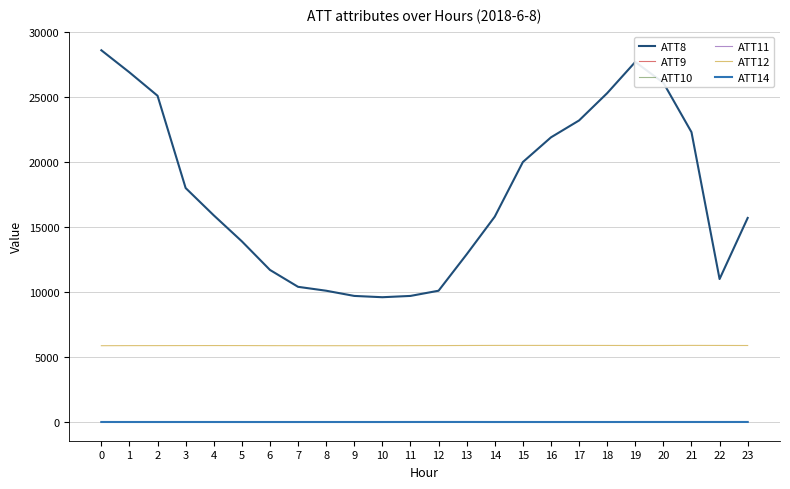

What are all the series names shown in the legend?

ATT8, ATT9, ATT10, ATT11, ATT12, ATT14